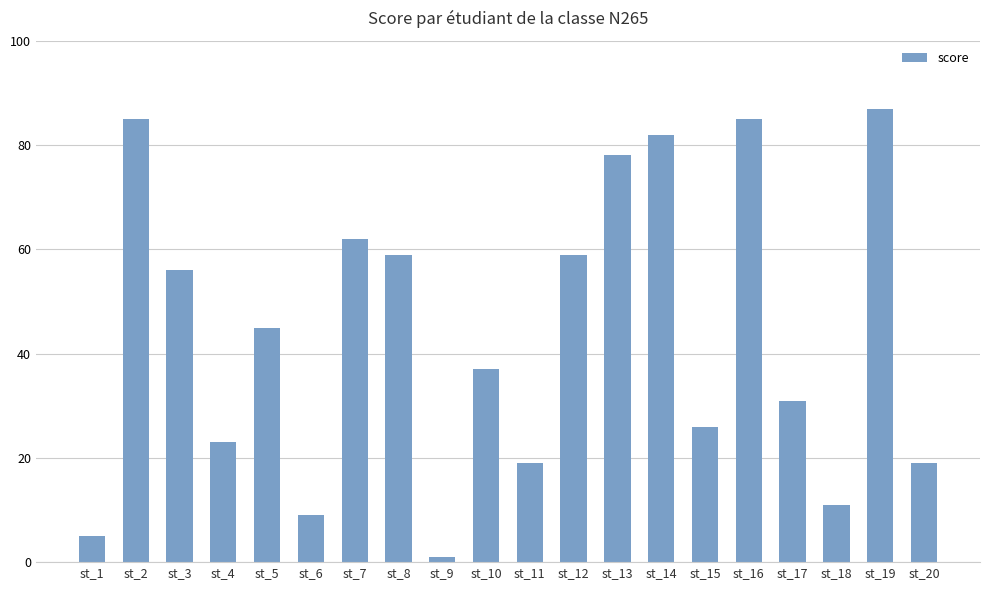

What is the difference between the values at st_15 and st_1?

21